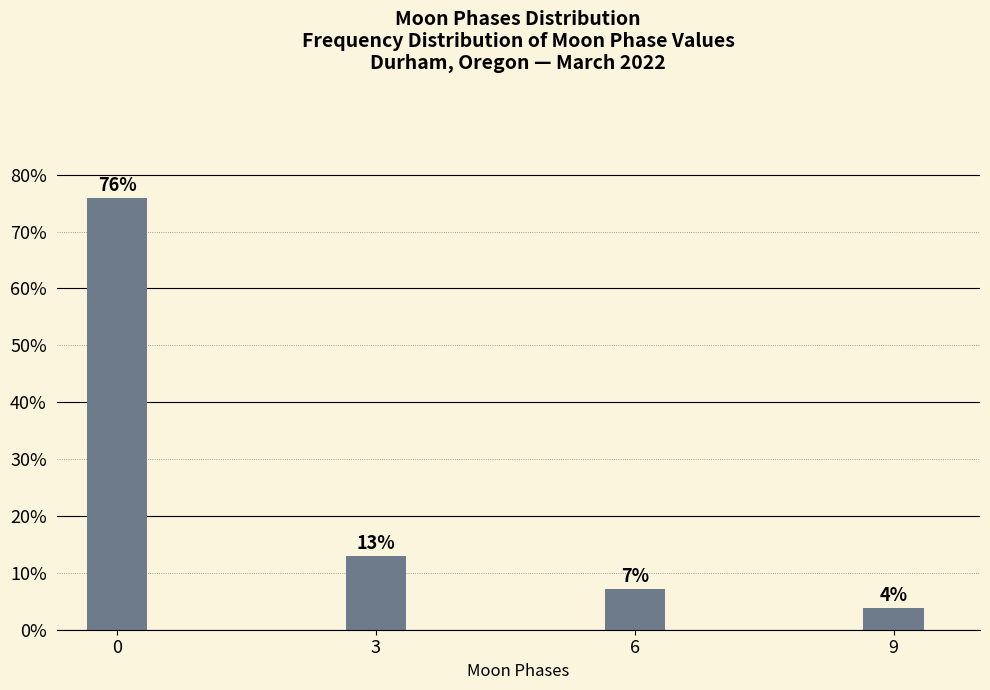

List the labels in order of value, largest first.

0, 3, 6, 9